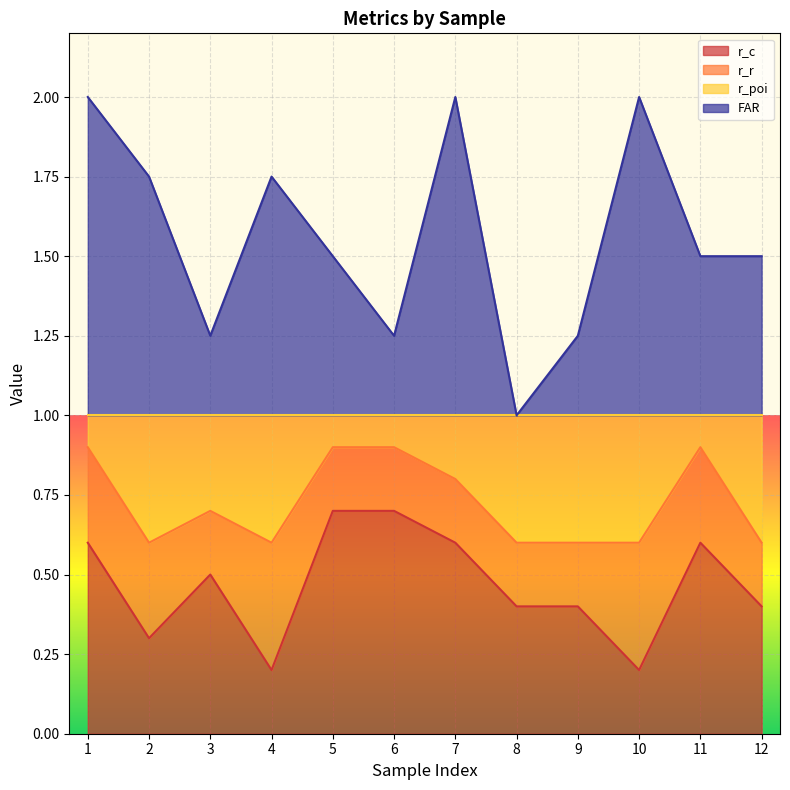

What is the minimum value for FAR?

1.0